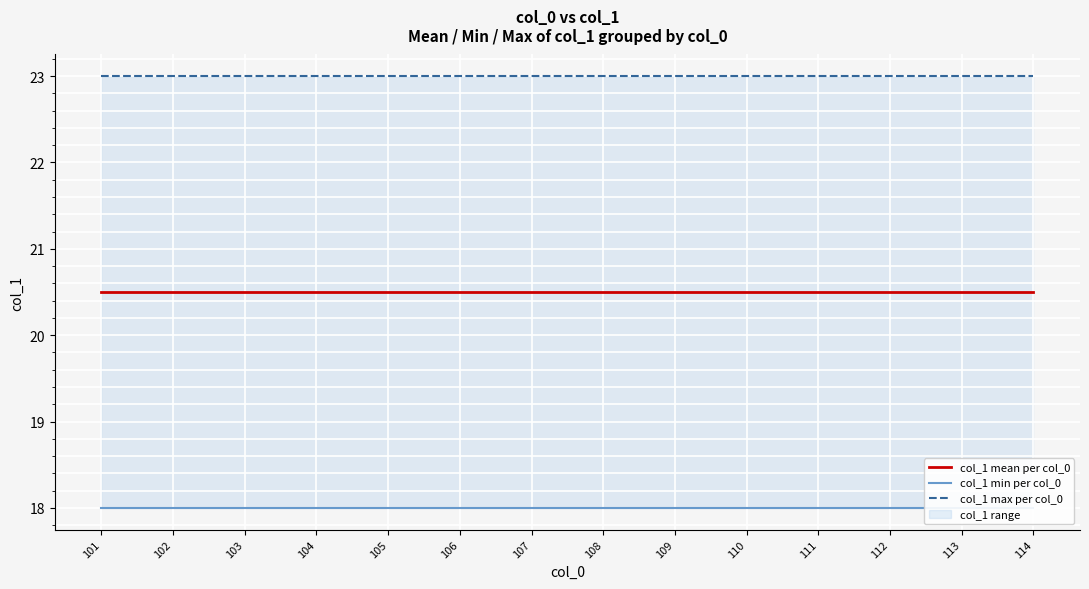

True or false: col_1 min per col_0 and col_1 max per col_0 cross at least once.

False